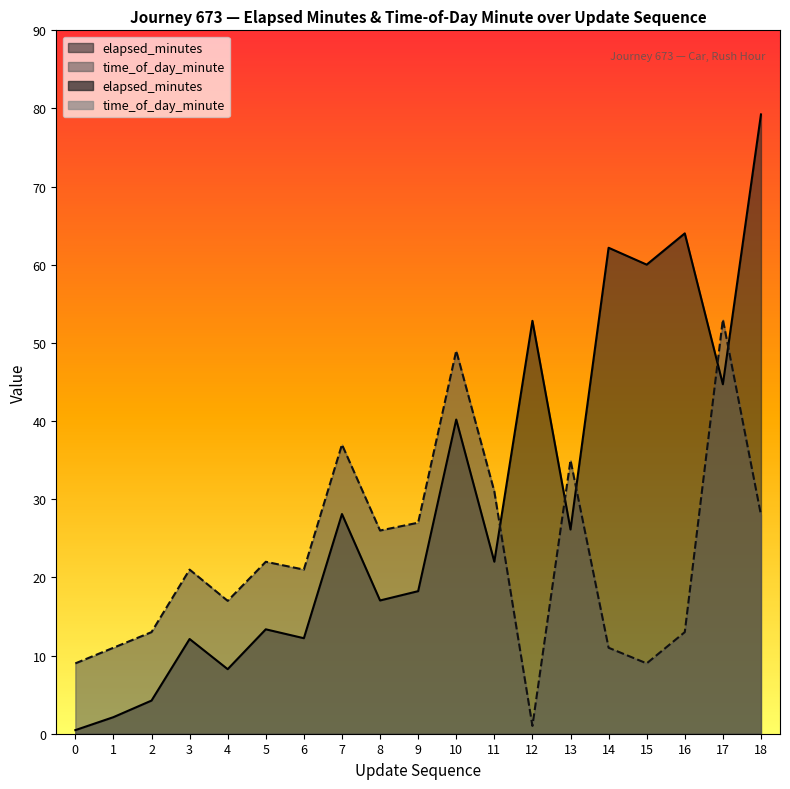

What is the minimum value shown in the chart?

0.5